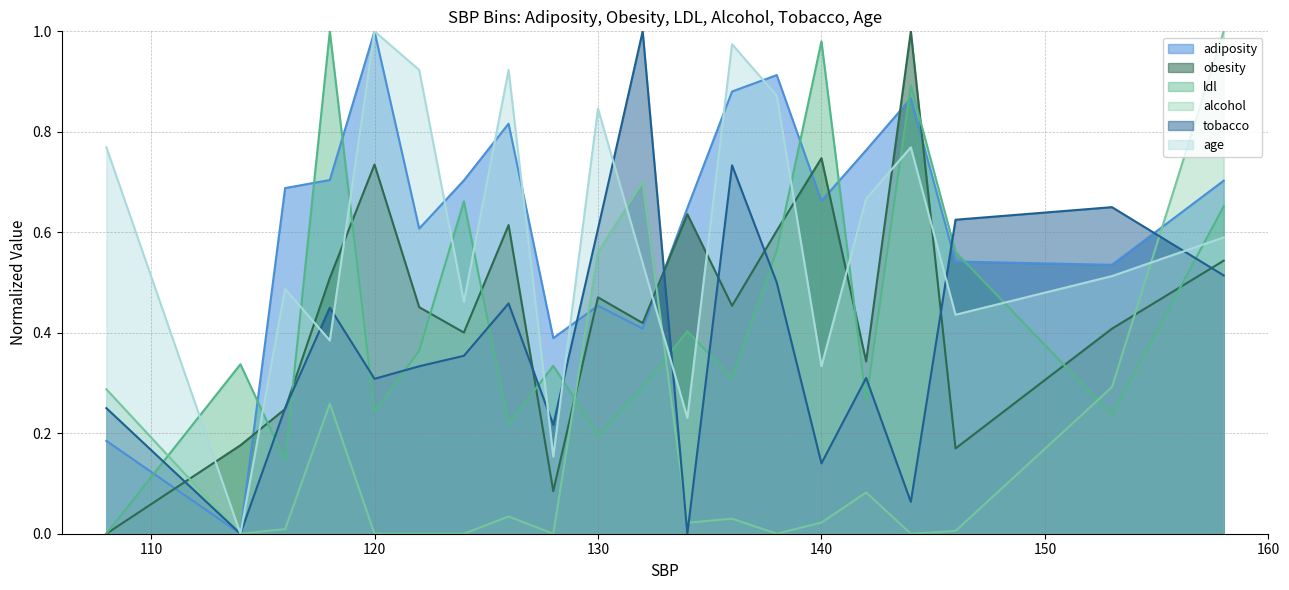

What is the sum of all adiposity line values?

12.5